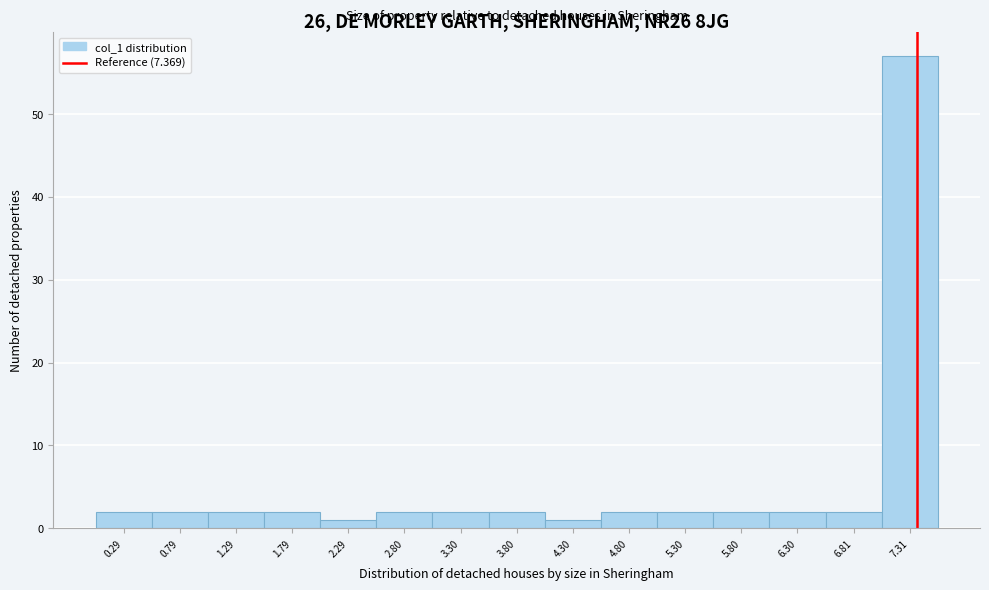

What is the height of the bar covering 5.1 to 5.6 on the x-axis? Neither the bar edges nor the heights are printed on the chart, so give them approximately, as read against the axes.

2